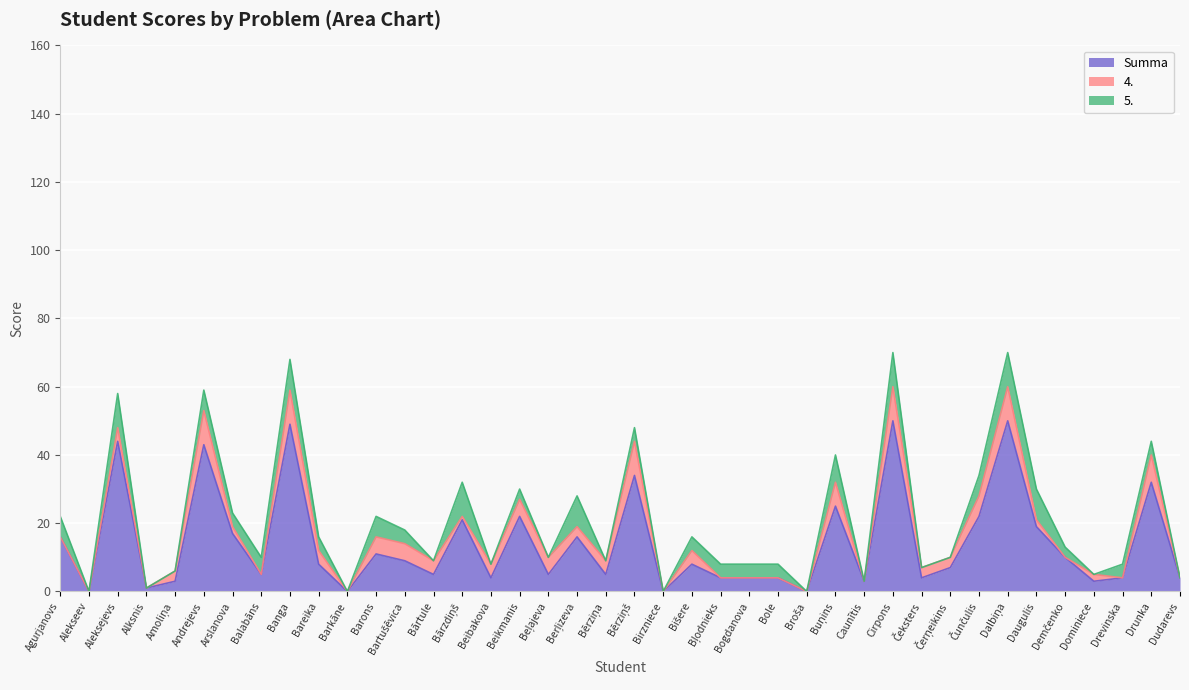

Does the chart display data point markers on the line(s)?

No